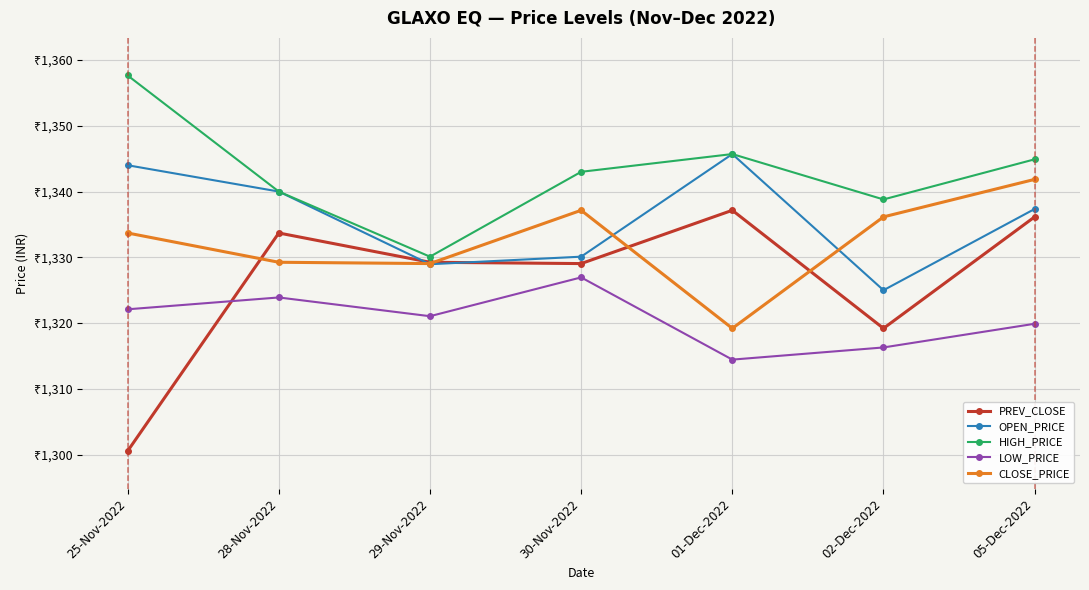

What are all the series names shown in the legend?

PREV_CLOSE, OPEN_PRICE, HIGH_PRICE, LOW_PRICE, CLOSE_PRICE